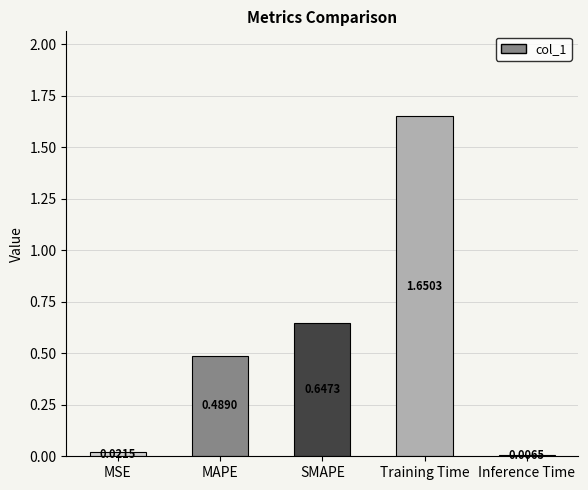

What is the difference between the maximum and minimum values?

1.6